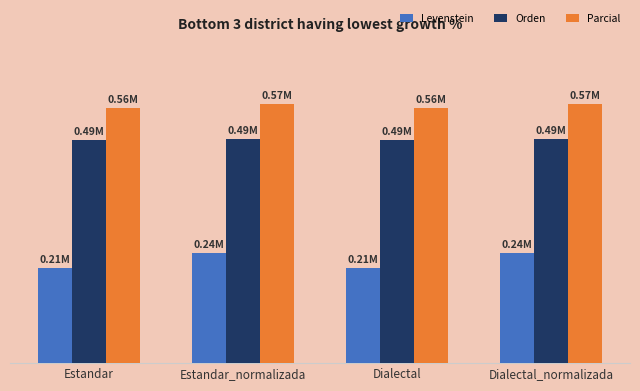

Are the bars grouped side by side (vs. stacked)?

Yes